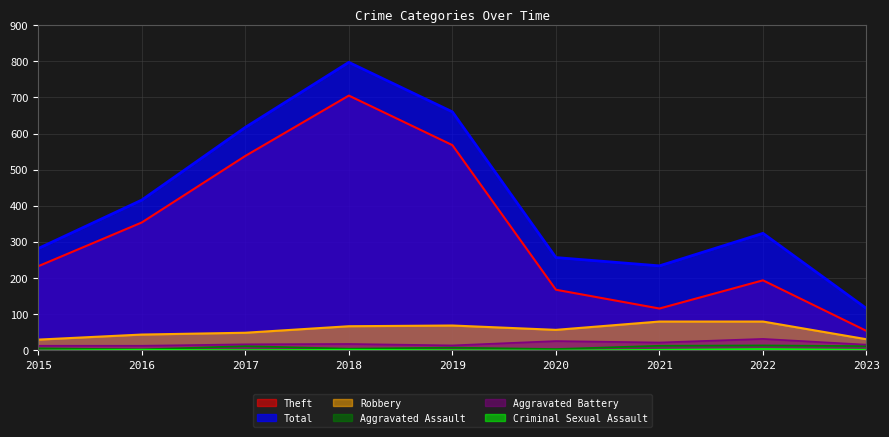

Which series has the largest total across all categories?

Total